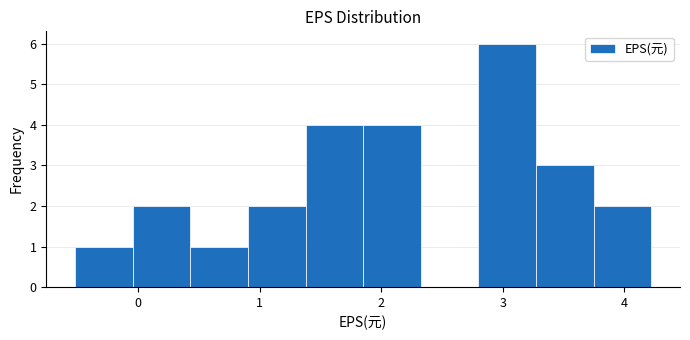

How tall is the bar that spans 1.9 to 2.3 on the x-axis? Neither the bar edges nor the heights are printed on the chart, so give them approximately, as read against the axes.

4